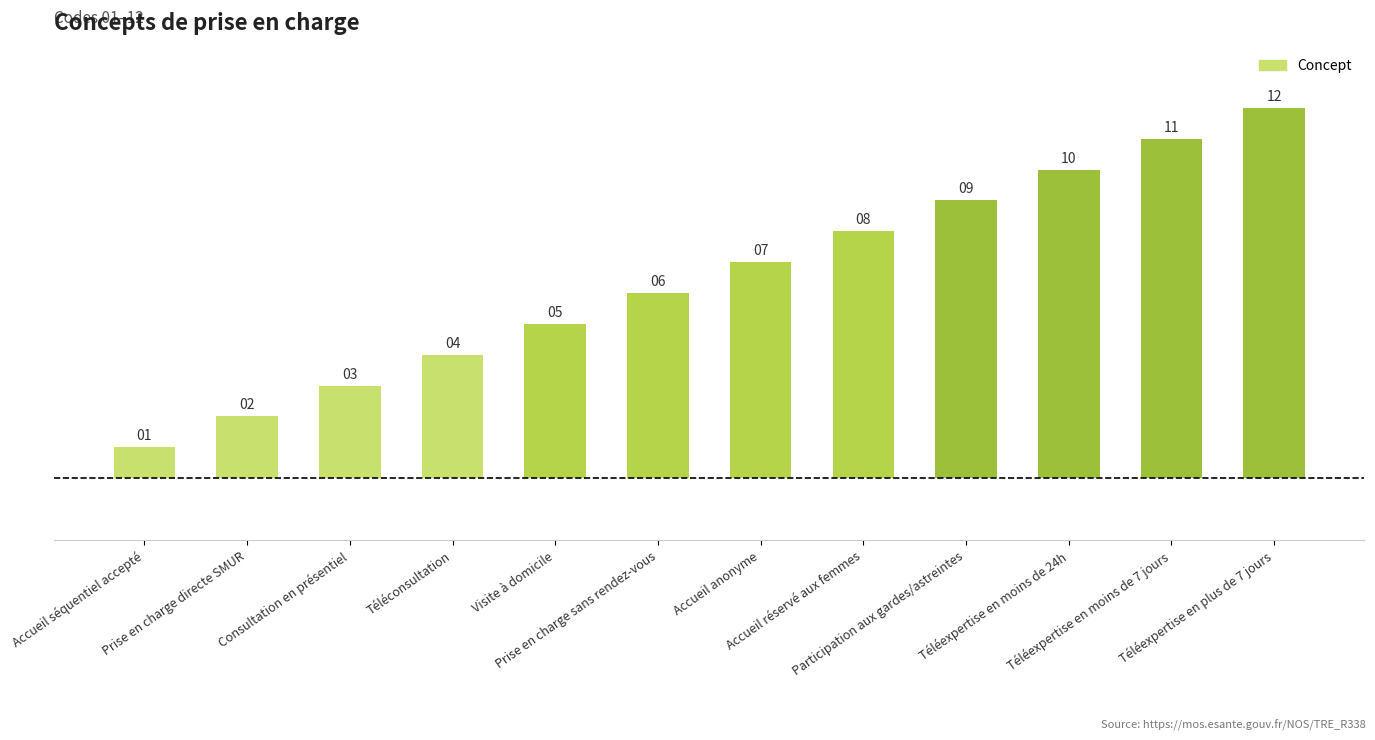

What is the value of the 4th bar from the left?

4